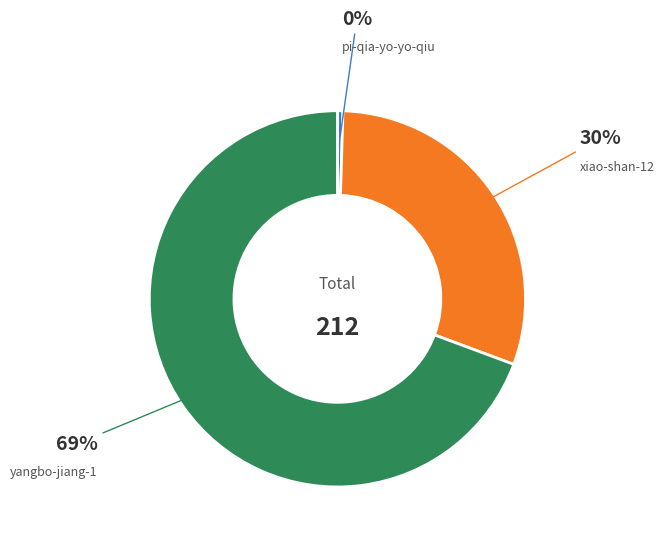

How many slices are in this pie chart?

3